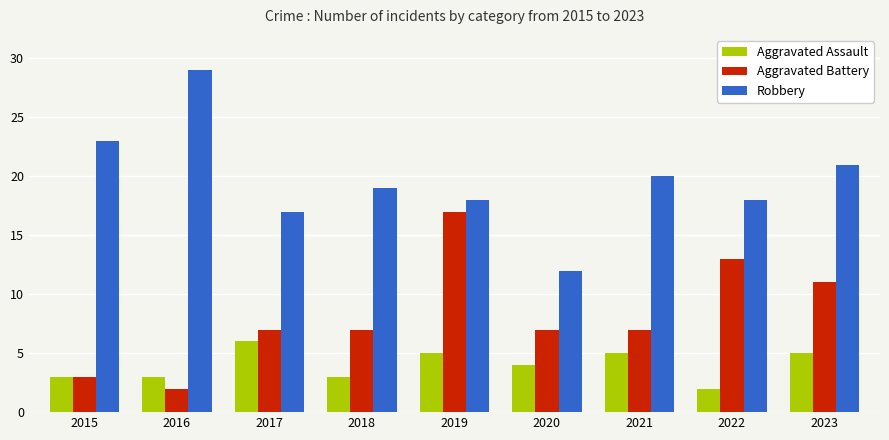

At how many categories does at least one series exceed 13?

8